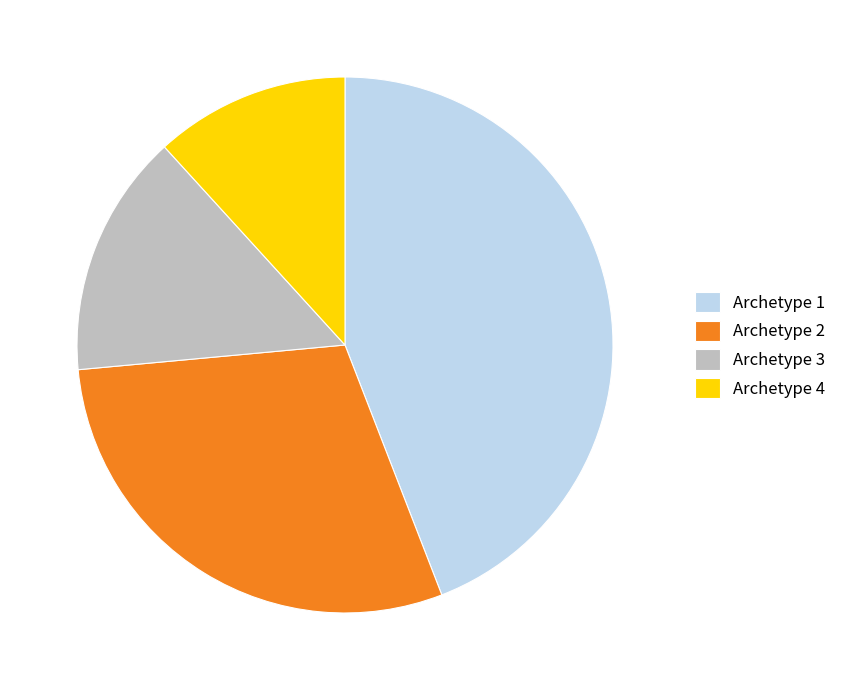

Do Archetype 4 and Archetype 3 together represent more than half of the pie?

No